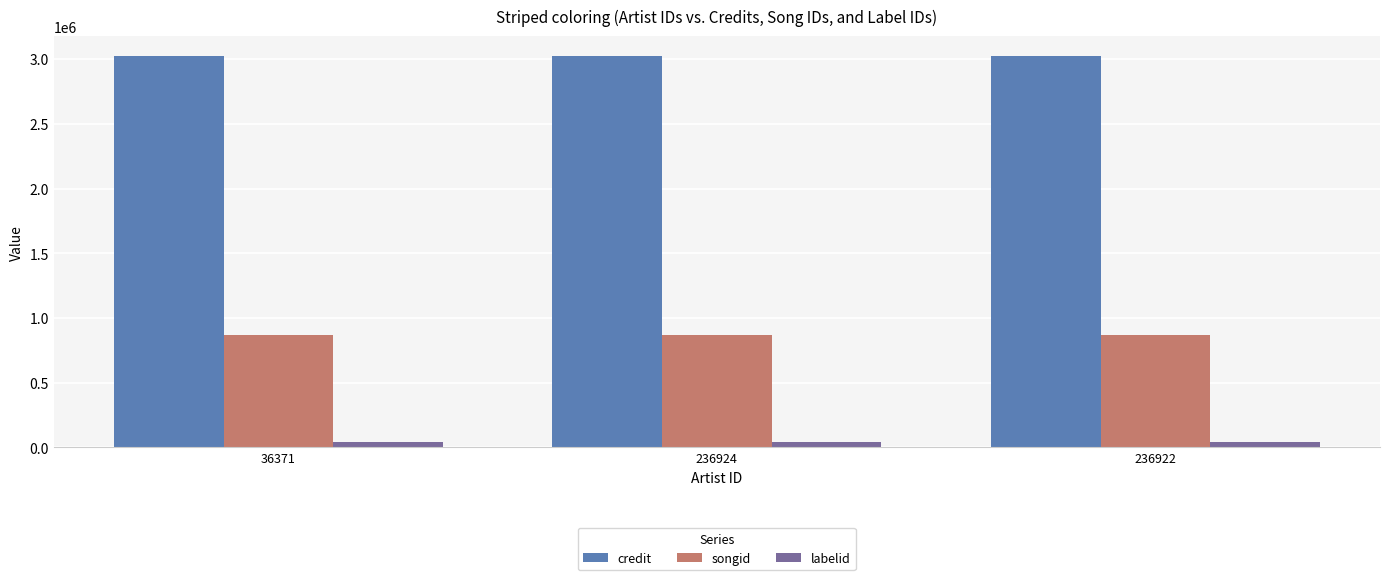

What is the smallest value displayed?

39972